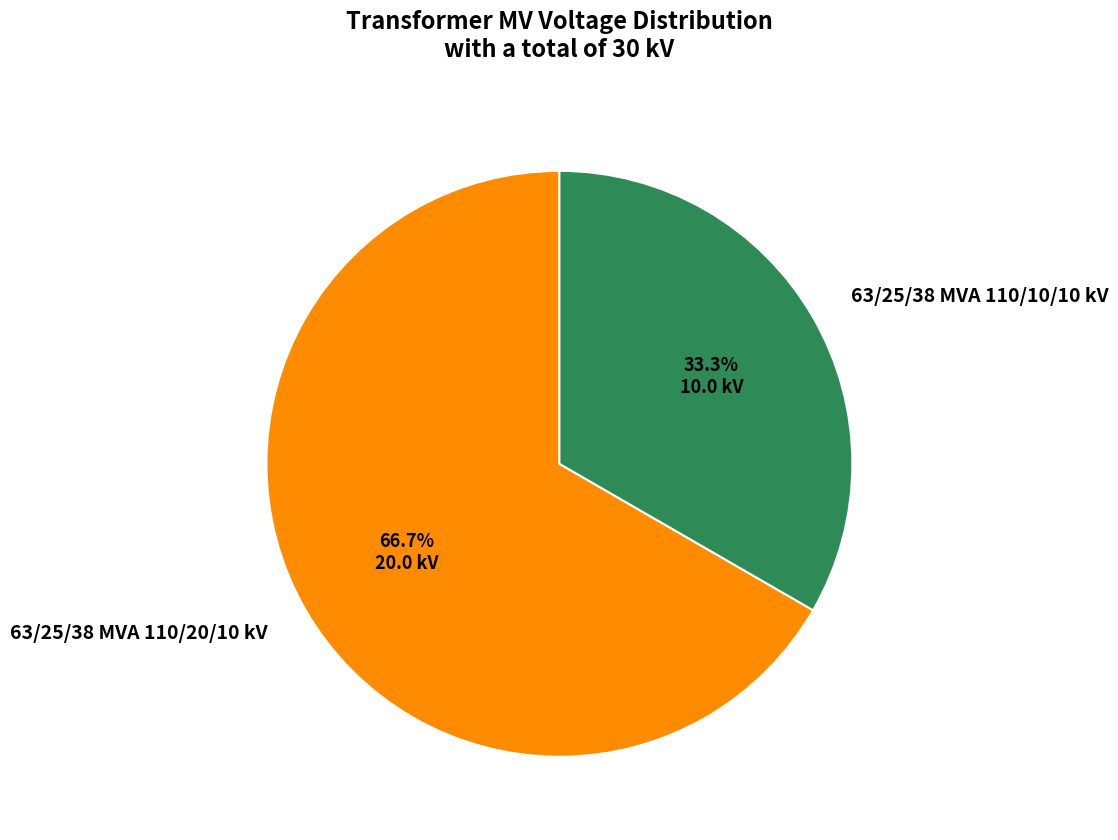

To the nearest percent, what portion does 63/25/38 MVA 110/10/10 kV represent?

33%